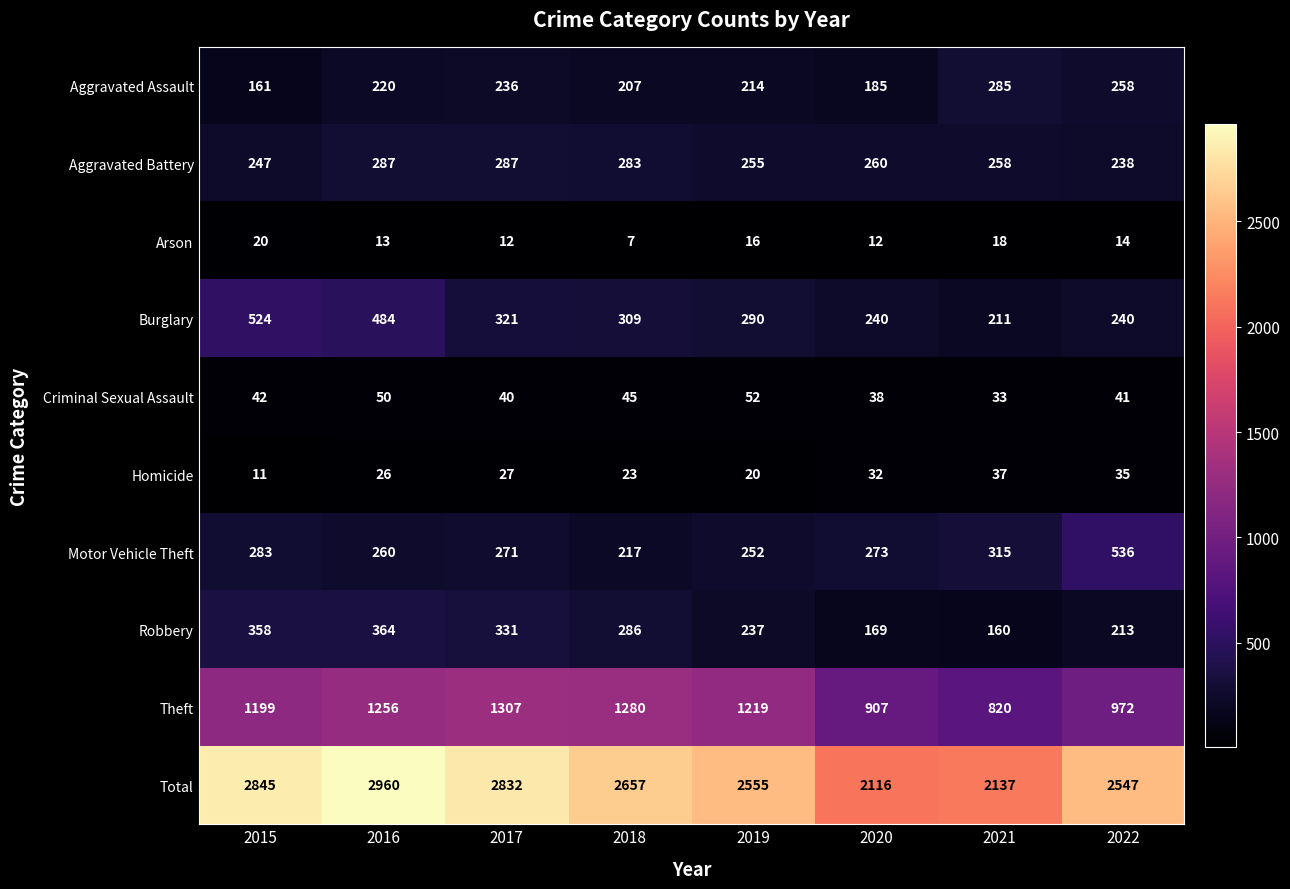

What is the difference between the maximum and second lowest values in the Aggravated Battery series?

40